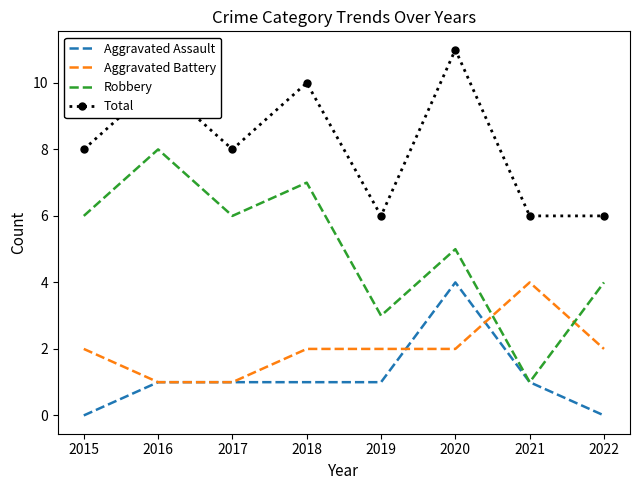

What is the difference between the highest and lowest values at 2015?

8